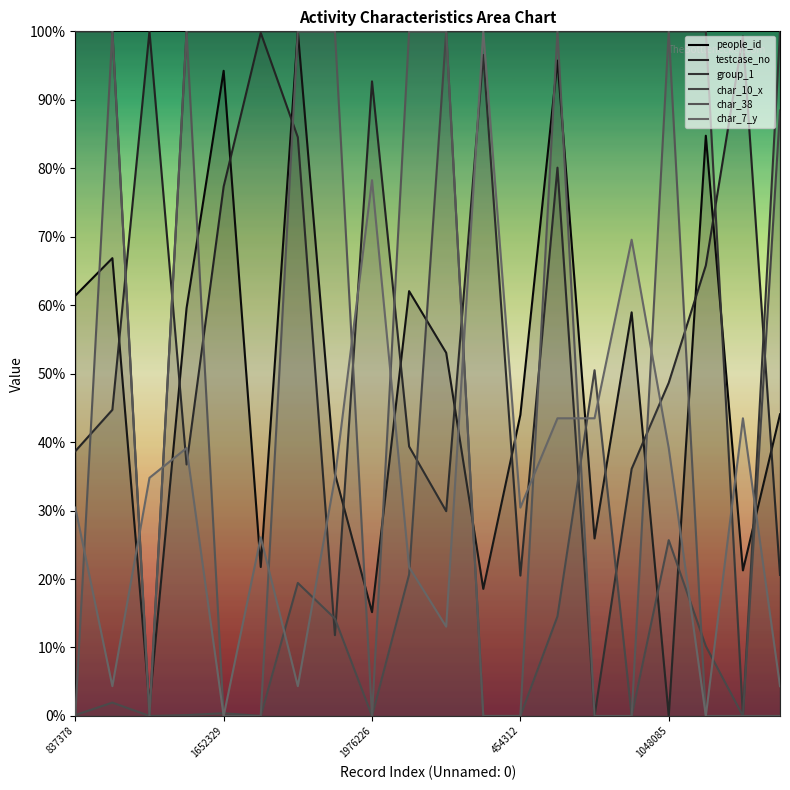

Which category has the lowest value in the testcase_no series?

14